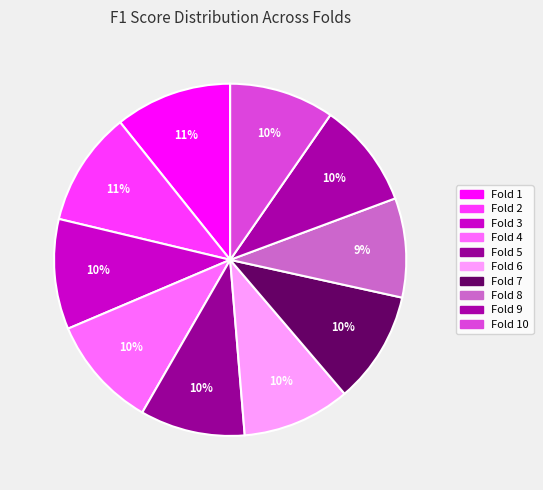

Count the number of slices in the pie.

10